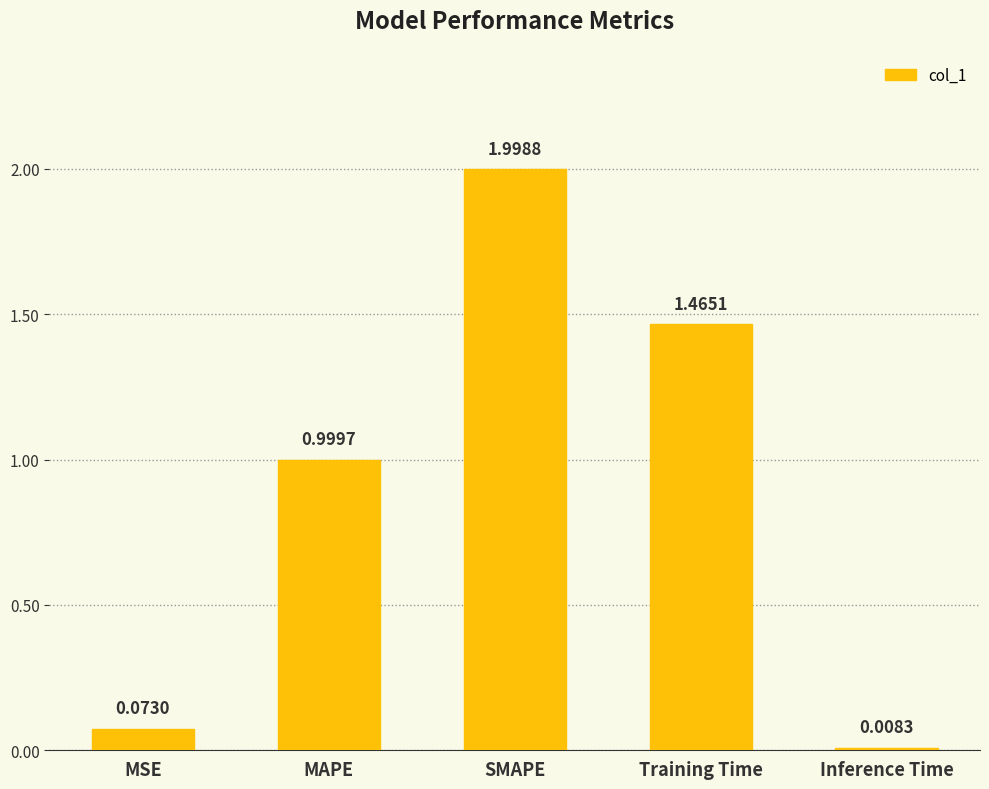

What is the change in value from MSE to SMAPE?

+1.9